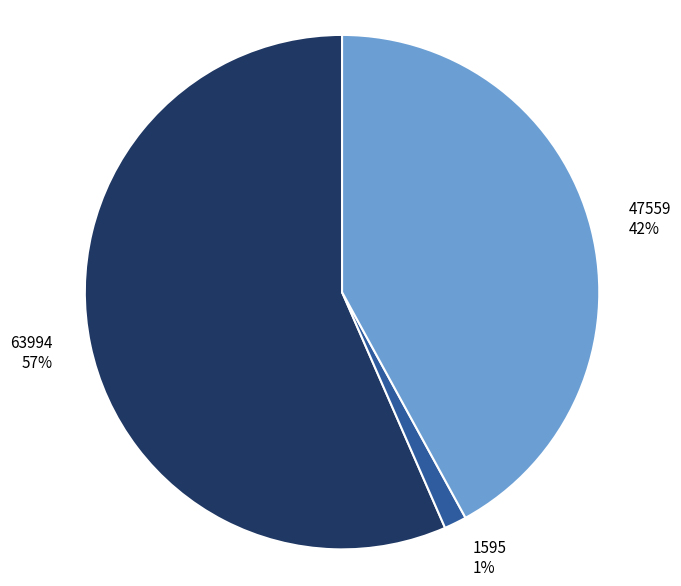

Does any single category account for the majority?

Yes